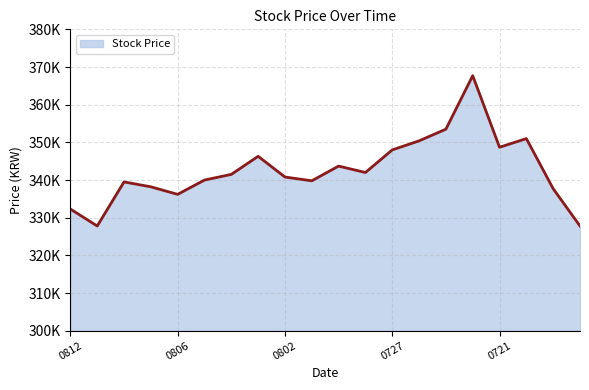

How many points are lower than both their immediate neighbors (excluding endpoints)?

5